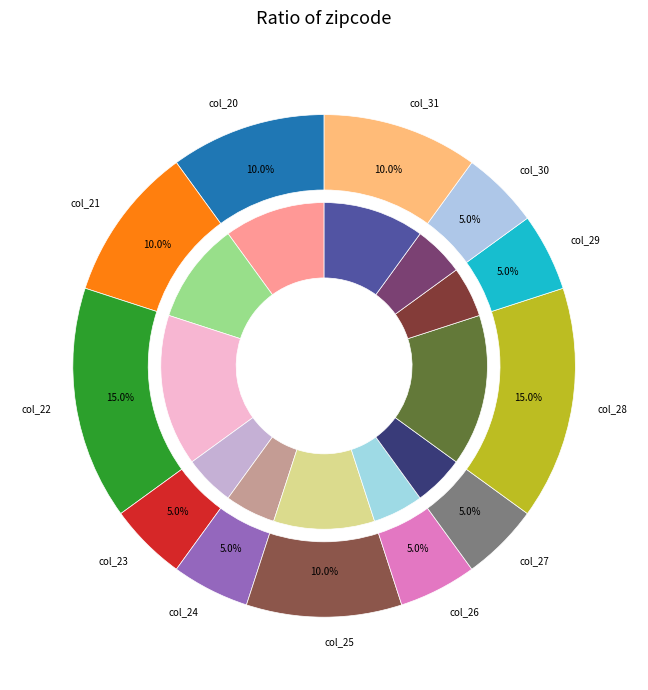

What is the largest slice in the pie chart?

col_22